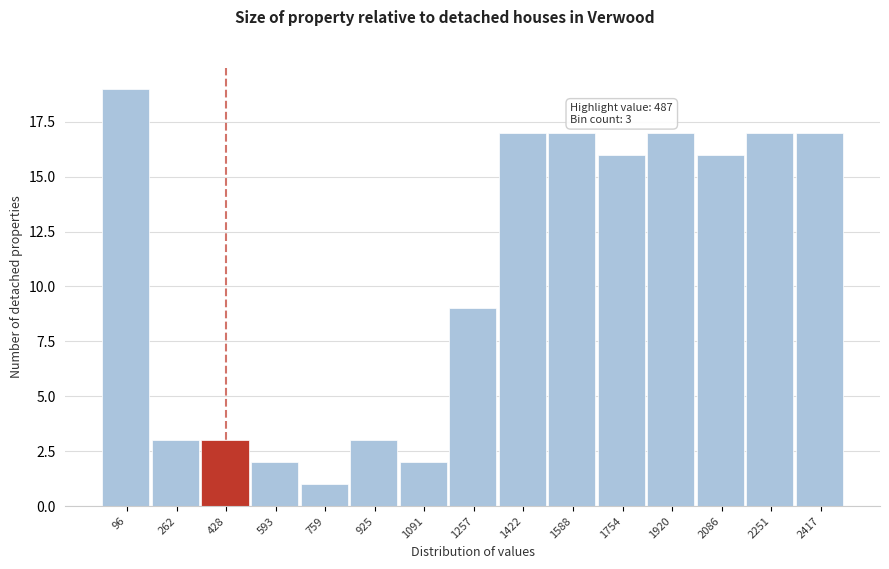

Over which range of the x-axis is the bar tallest?

20 to 180